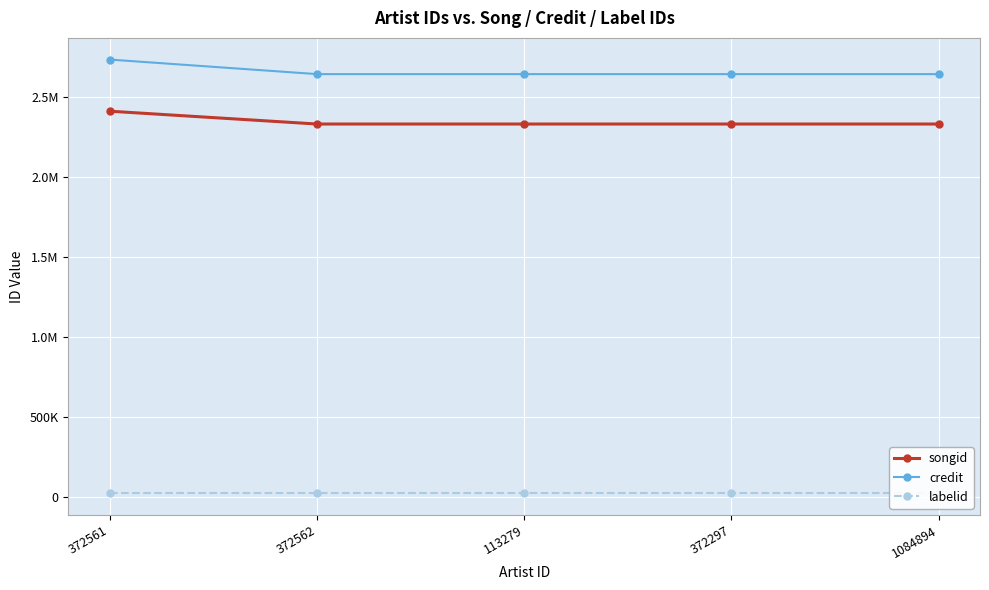

Is this an area chart (filled region under the line)?

No